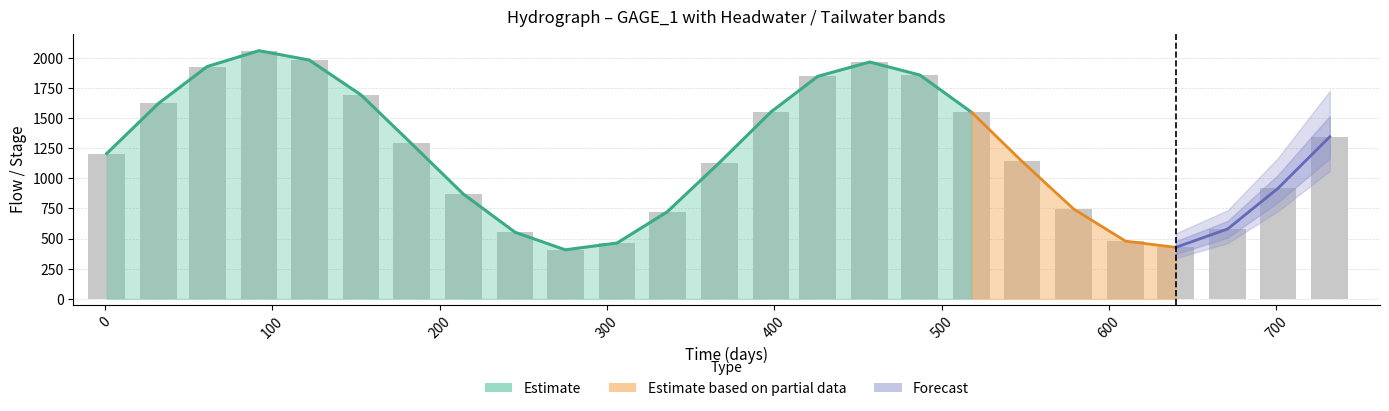

What is the greatest value displayed?

2059.4